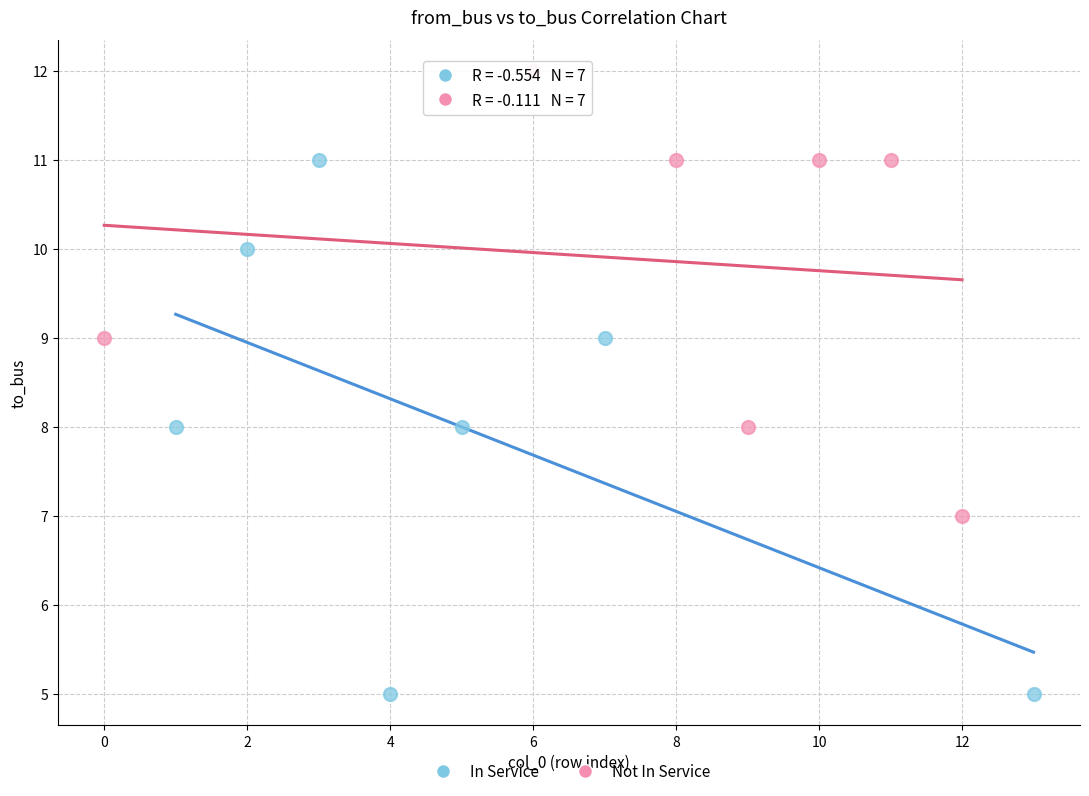

Which series contains the highest Y value?

Not In Service